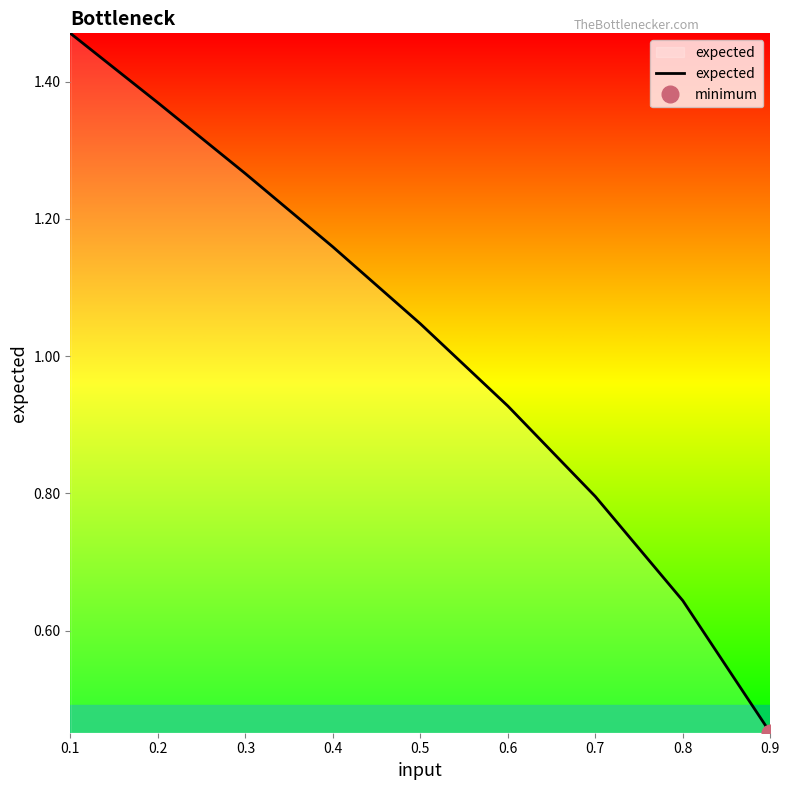

Which label corresponds to the largest value in the chart?

0.1